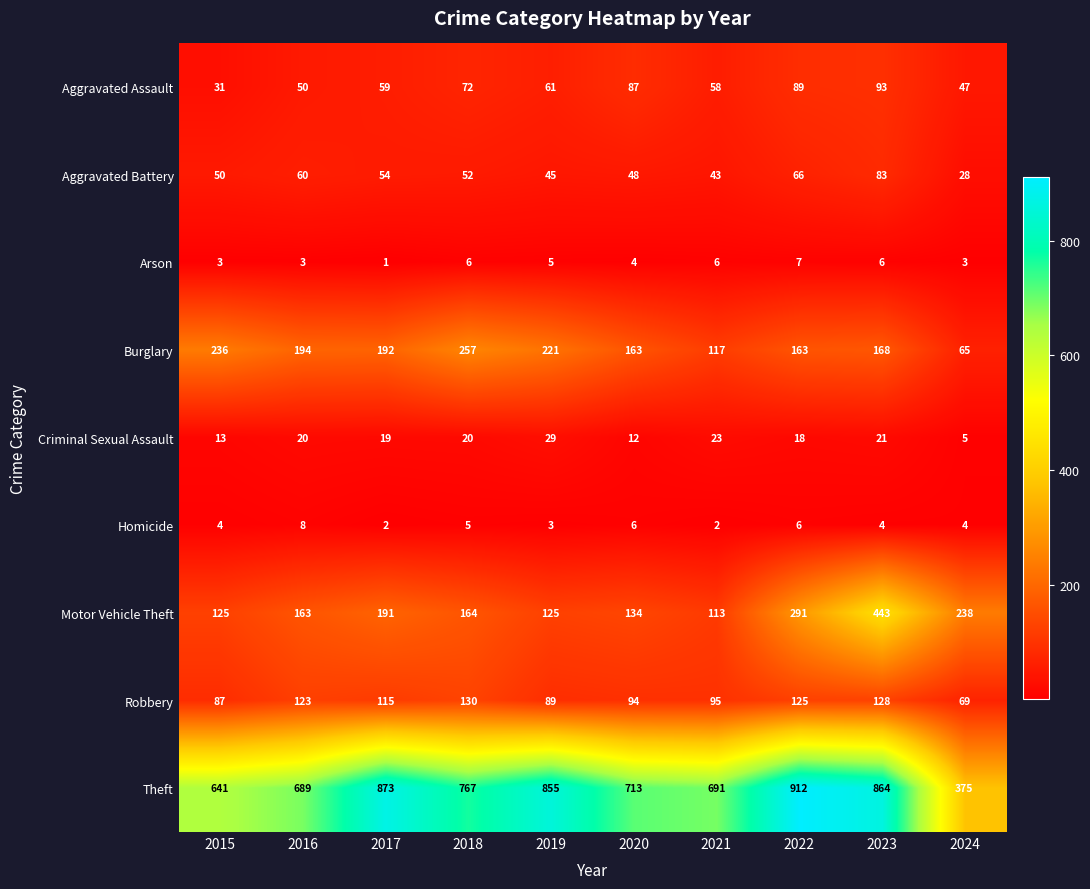

Count the number of data series in this chart.

9